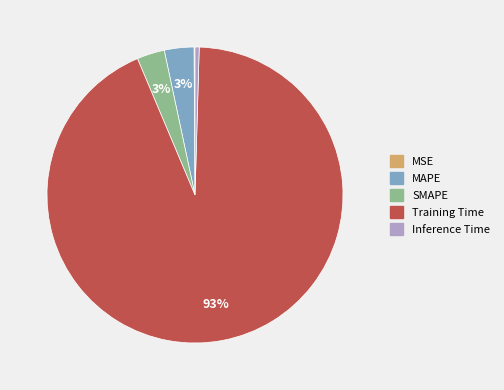

True or false: Training Time accounts for 93% of the total.

True